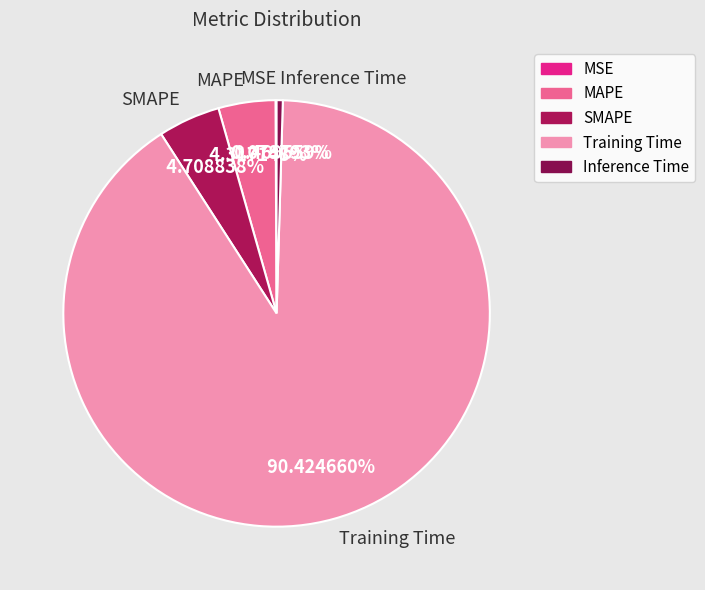

Which category accounts for the majority?

Training Time